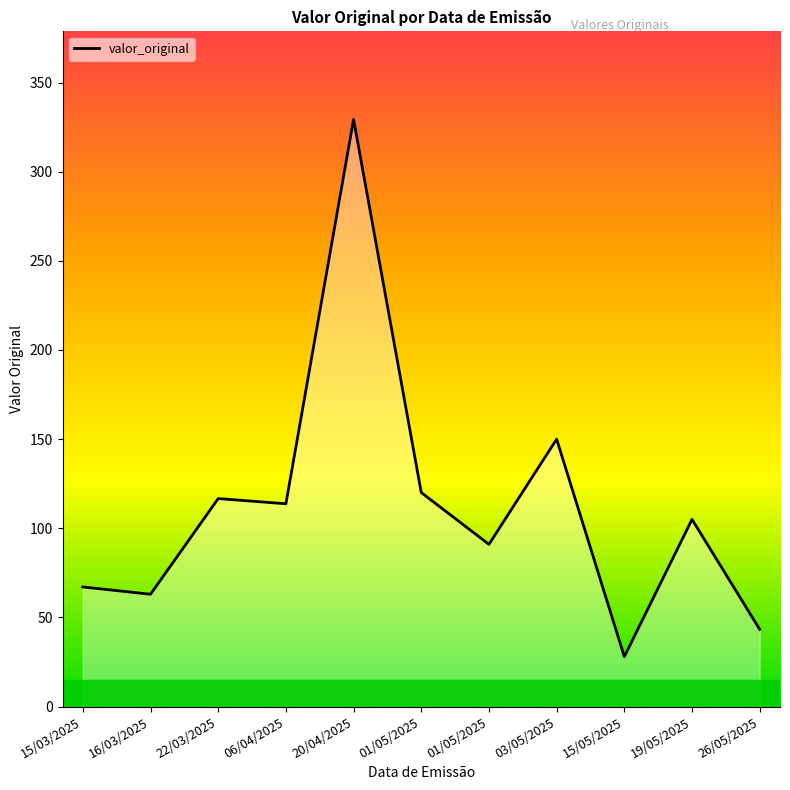

List the labels in order of value, largest first.

20/04/2025, 03/05/2025, 01/05/2025, 22/03/2025, 06/04/2025, 19/05/2025, 01/05/2025, 15/03/2025, 16/03/2025, 26/05/2025, 15/05/2025